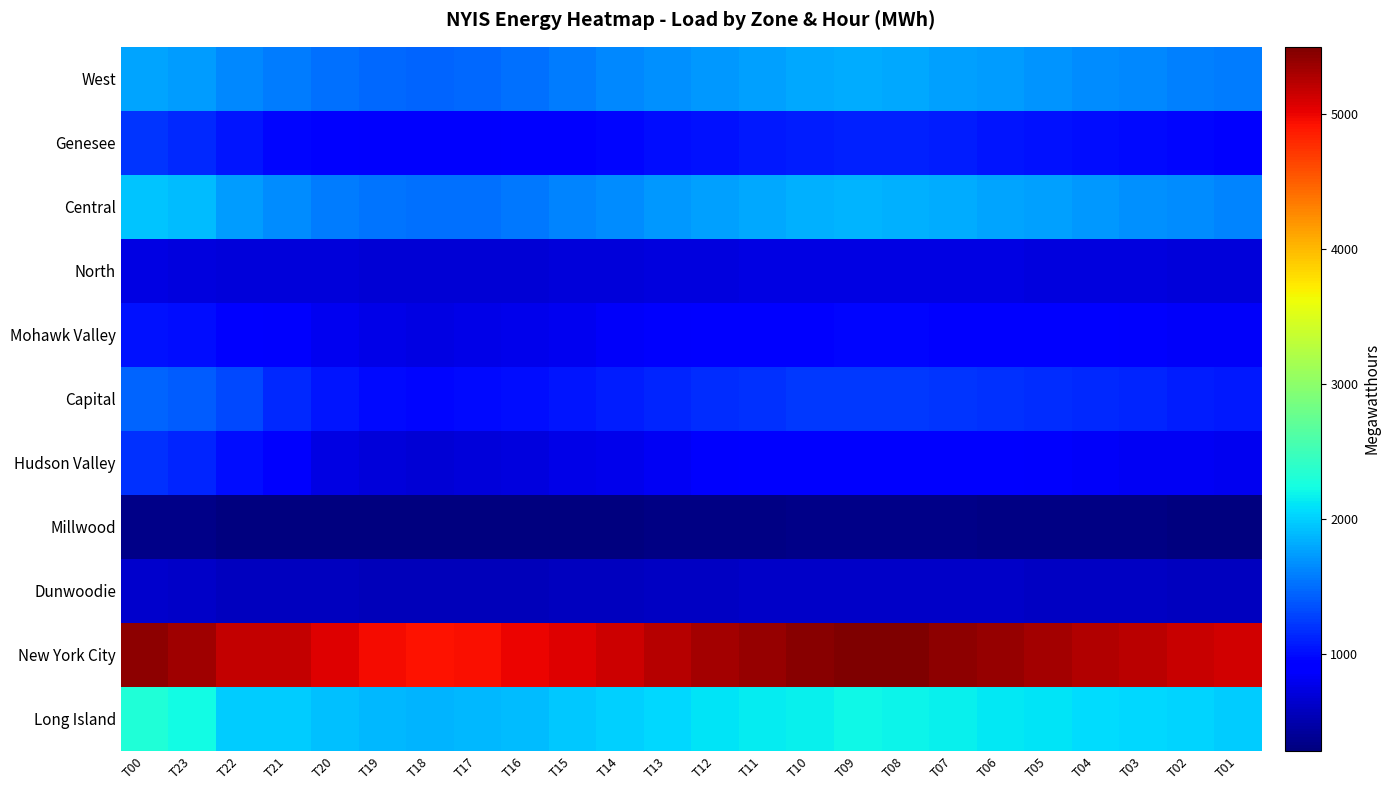

Reading left to right, extract all data points from this chart.

West: T00=1785	T23=1729	T22=1646	T21=1585	T20=1519	T19=1476	T18=1463	T17=1482	T16=1521	T15=1578	T14=1627	T13=1679	T12=1720	T11=1758	T10=1792	T09=1812	T08=1798	T07=1765	T06=1732	T05=1698	T04=1665	T03=1630	T02=1598	T01=1570
Genesee: T00=1199	T23=1157	T22=1048	T21=974	T20=908	T19=872	T18=855	T17=868	T16=895	T15=932	T14=968	T13=1005	T12=1035	T11=1062	T10=1088	T09=1105	T08=1098	T07=1078	T06=1055	T05=1032	T04=1010	T03=988	T02=968	T01=950
Central: T00=1933	T23=1900	T22=1742	T21=1655	T20=1580	T19=1528	T18=1505	T17=1522	T16=1558	T15=1610	T14=1660	T13=1715	T12=1760	T11=1800	T10=1838	T09=1862	T08=1848	T07=1818	T06=1785	T05=1750	T04=1715	T03=1680	T02=1648	T01=1618
North: T00=739	T23=726	T22=706	T21=704	T20=692	T19=682	T18=675	T17=678	T16=685	T15=695	T14=705	T13=718	T12=728	T11=736	T10=744	T09=750	T08=748	T07=742	T06=735	T05=728	T04=720	T03=713	T02=706	T01=700
Mohawk Valley: T00=1032	T23=1001	T22=929	T21=857	T20=798	T19=762	T18=748	T17=758	T16=780	T15=810	T14=840	T13=872	T12=900	T11=924	T10=946	T09=960	T08=954	T07=938	T06=920	T05=902	T04=884	T03=866	T02=850	T01=835
Capital: T00=1458	T23=1421	T22=1301	T21=1157	T20=1048	T19=988	T18=968	T17=980	T16=1008	T15=1048	T14=1088	T13=1128	T12=1162	T11=1192	T10=1220	T09=1238	T08=1230	T07=1210	T06=1188	T05=1165	T04=1142	T03=1118	T02=1096	T01=1076
Hudson Valley: T00=1183	T23=1133	T22=997	T21=856	T20=748	T19=698	T18=682	T17=695	T16=720	T15=755	T14=790	T13=828	T12=860	T11=888	T10=914	T09=930	T08=922	T07=905	T06=886	T05=867	T04=848	T03=830	T02=814	T01=798
Millwood: T00=336	T23=324	T22=301	T21=301	T20=292	T19=286	T18=282	T17=284	T16=288	T15=294	T14=300	T13=308	T12=314	T11=320	T10=326	T09=330	T08=328	T07=324	T06=319	T05=314	T04=309	T03=304	T02=299	T01=295
Dunwoodie: T00=646	T23=625	T22=585	T21=585	T20=568	T19=556	T18=549	T17=552	T16=560	T15=570	T14=581	T13=594	T12=604	T11=614	T10=622	T09=628	T08=625	T07=619	T06=612	T05=604	T04=597	T03=590	T02=583	T01=577
New York City: T00=5429	T23=5348	T22=5180	T21=5180	T20=5050	T19=4960	T18=4908	T17=4930	T16=4988	T15=5065	T14=5148	T13=5238	T12=5318	T11=5388	T10=5450	T09=5495	T08=5475	T07=5428	T06=5375	T05=5320	T04=5265	T03=5210	T02=5158	T01=5110
Long Island: T00=2305	T23=2217	T22=1989	T21=1989	T20=1928	T19=1882	T18=1858	T17=1872	T16=1905	T15=1952	T14=2000	T13=2052	T12=2098	T11=2138	T10=2175	T09=2200	T08=2188	T07=2162	T06=2132	T05=2102	T04=2072	T03=2042	T02=2014	T01=1988